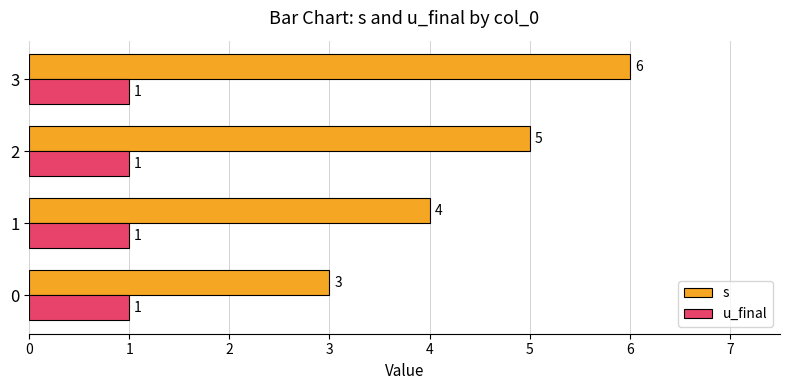

How many categories are shown in the chart?

4